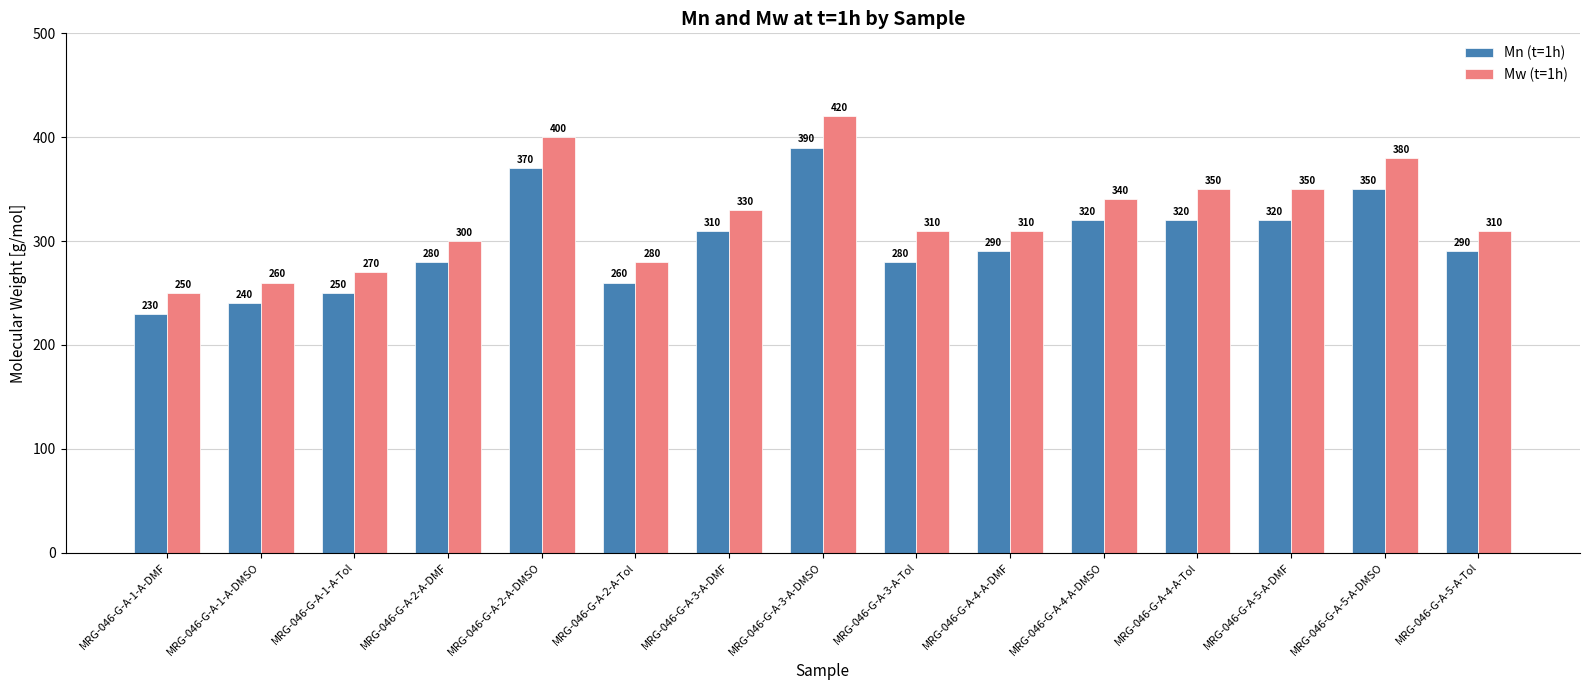

Reading left to right, list all the values displayed in this chart.

Mn (t=1h): MRG-046-G-A-1-A-DMF=230	MRG-046-G-A-1-A-DMSO=240	MRG-046-G-A-1-A-Tol=250	MRG-046-G-A-2-A-DMF=280	MRG-046-G-A-2-A-DMSO=370	MRG-046-G-A-2-A-Tol=260	MRG-046-G-A-3-A-DMF=310	MRG-046-G-A-3-A-DMSO=390	MRG-046-G-A-3-A-Tol=280	MRG-046-G-A-4-A-DMF=290	MRG-046-G-A-4-A-DMSO=320	MRG-046-G-A-4-A-Tol=320	MRG-046-G-A-5-A-DMF=320	MRG-046-G-A-5-A-DMSO=350	MRG-046-G-A-5-A-Tol=290
Mw (t=1h): MRG-046-G-A-1-A-DMF=250	MRG-046-G-A-1-A-DMSO=260	MRG-046-G-A-1-A-Tol=270	MRG-046-G-A-2-A-DMF=300	MRG-046-G-A-2-A-DMSO=400	MRG-046-G-A-2-A-Tol=280	MRG-046-G-A-3-A-DMF=330	MRG-046-G-A-3-A-DMSO=420	MRG-046-G-A-3-A-Tol=310	MRG-046-G-A-4-A-DMF=310	MRG-046-G-A-4-A-DMSO=340	MRG-046-G-A-4-A-Tol=350	MRG-046-G-A-5-A-DMF=350	MRG-046-G-A-5-A-DMSO=380	MRG-046-G-A-5-A-Tol=310